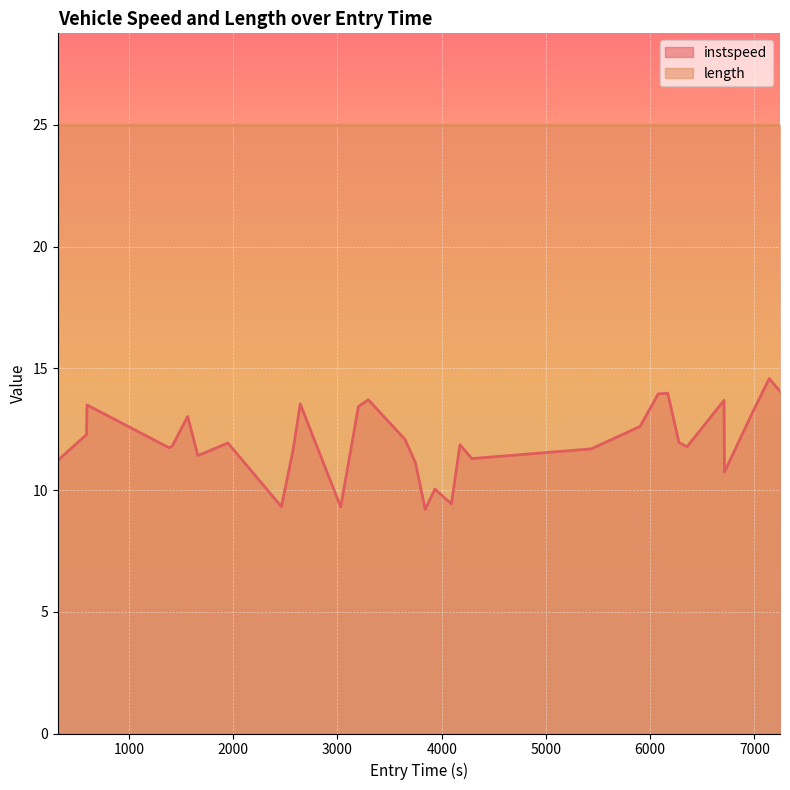

Count the number of categories in the chart.

32